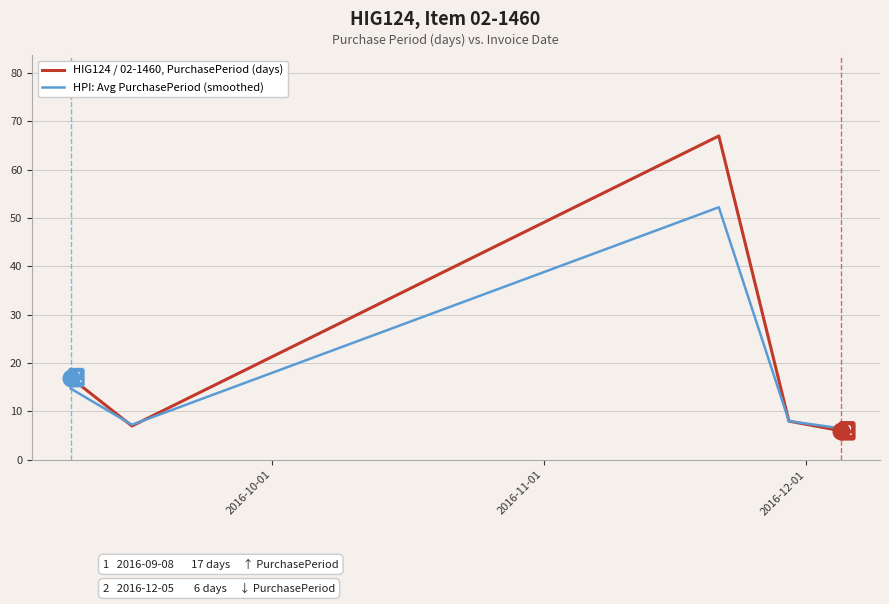

Rank the series by their average value, from highest to lowest.

HIG124 / 02-1460, PurchasePeriod (days), HPI: Avg PurchasePeriod (smoothed)